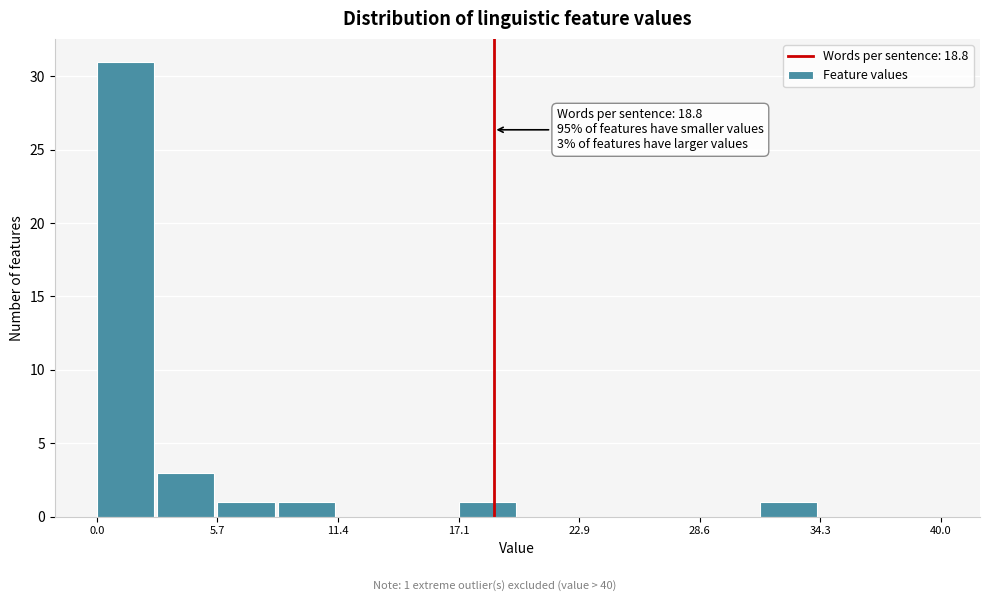

Read against the x-axis, roughly where is the centre of the tallest bar?

1